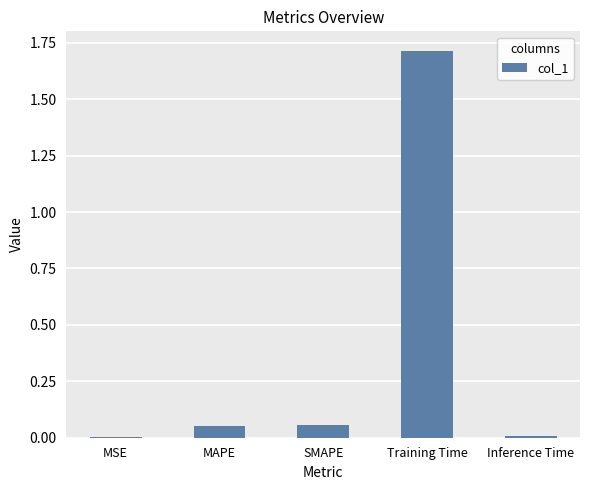

Which label corresponds to the largest value in the chart?

Training Time